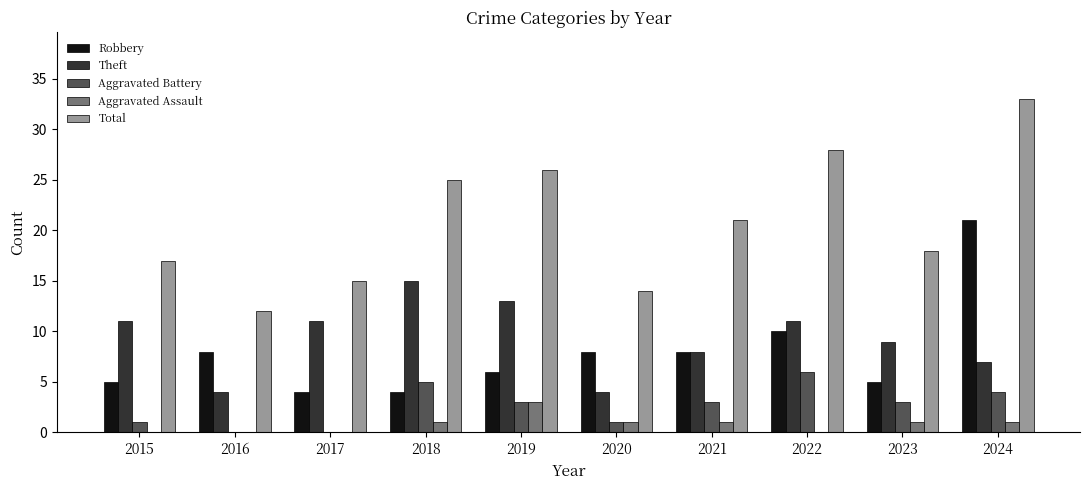

Are the bars horizontal?

No